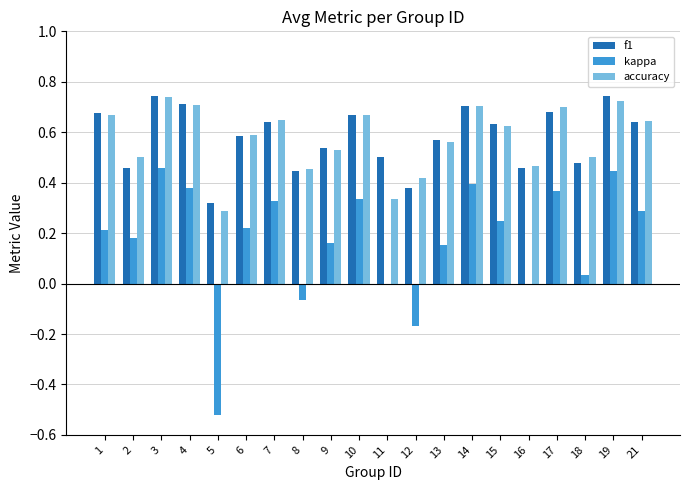

True or false: kappa has a value of 0.0 at 6.

False